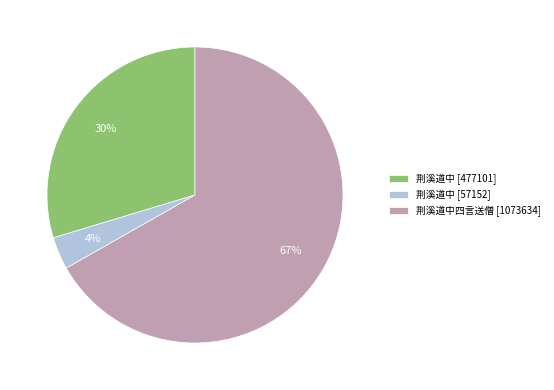

Do 荆溪道中 [477101] and 荆溪道中四言送僧 [1073634] together represent more than half of the pie?

Yes